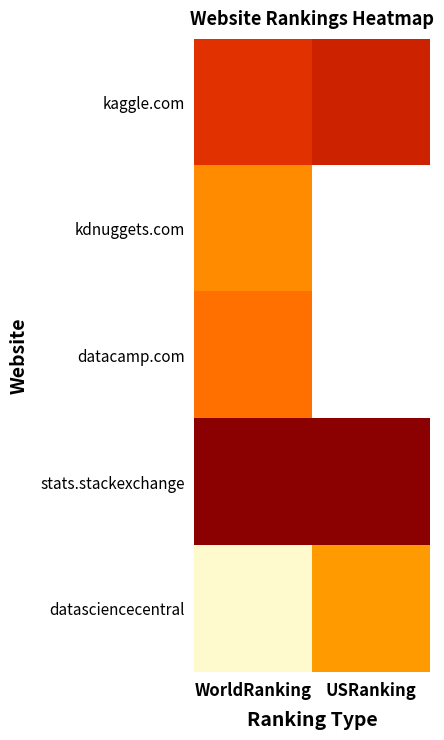

Which category has the lowest value across all series?

USRanking